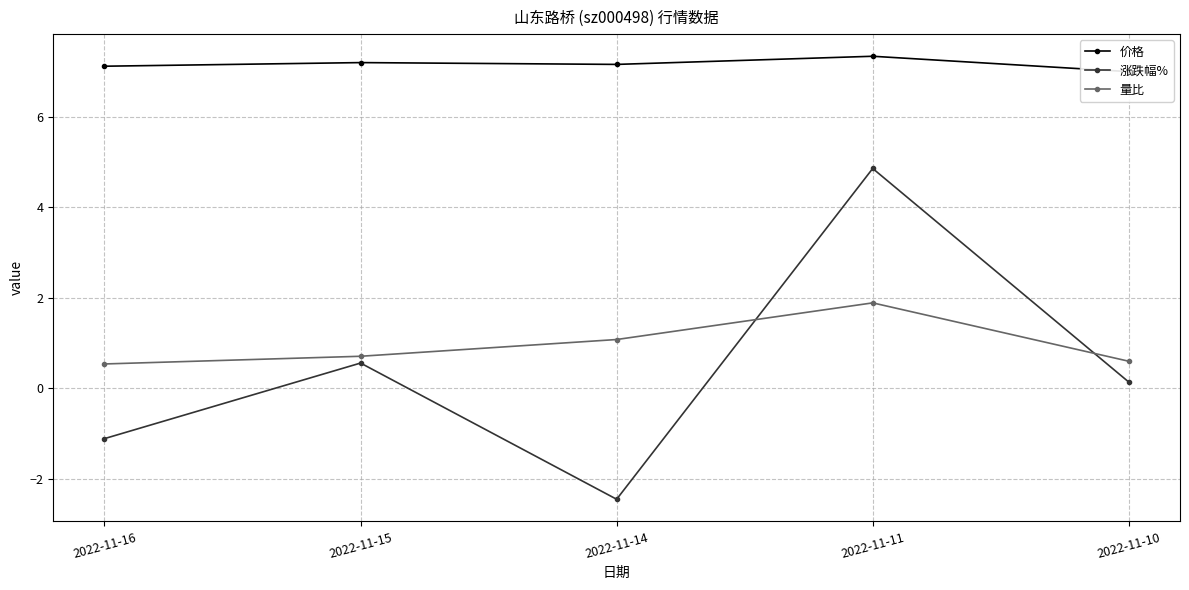

What is the average value of the 涨跌幅% series?

0.4